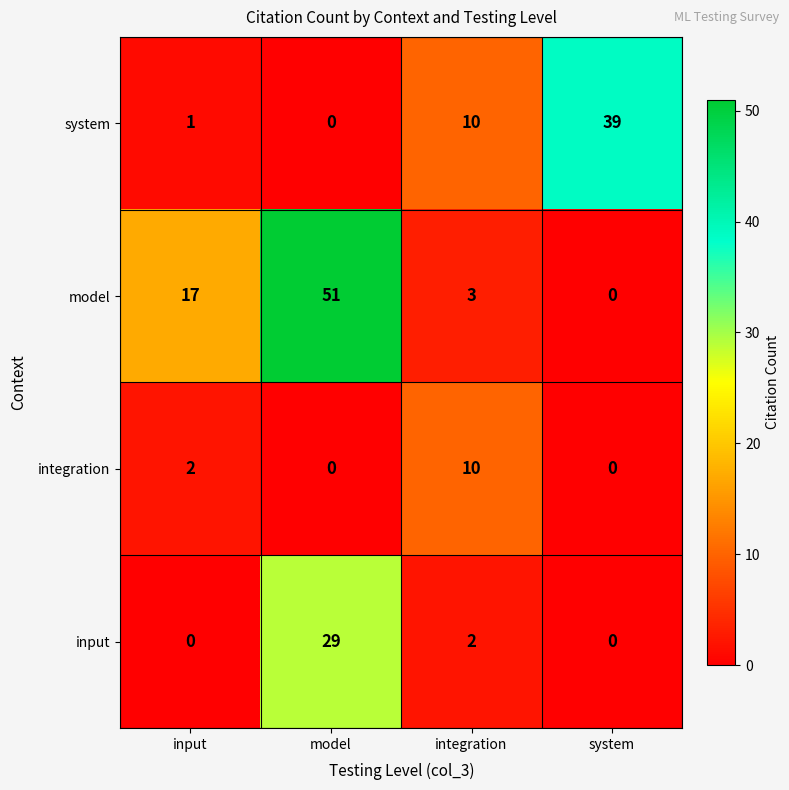

What is the difference between the model values at system and model?

51